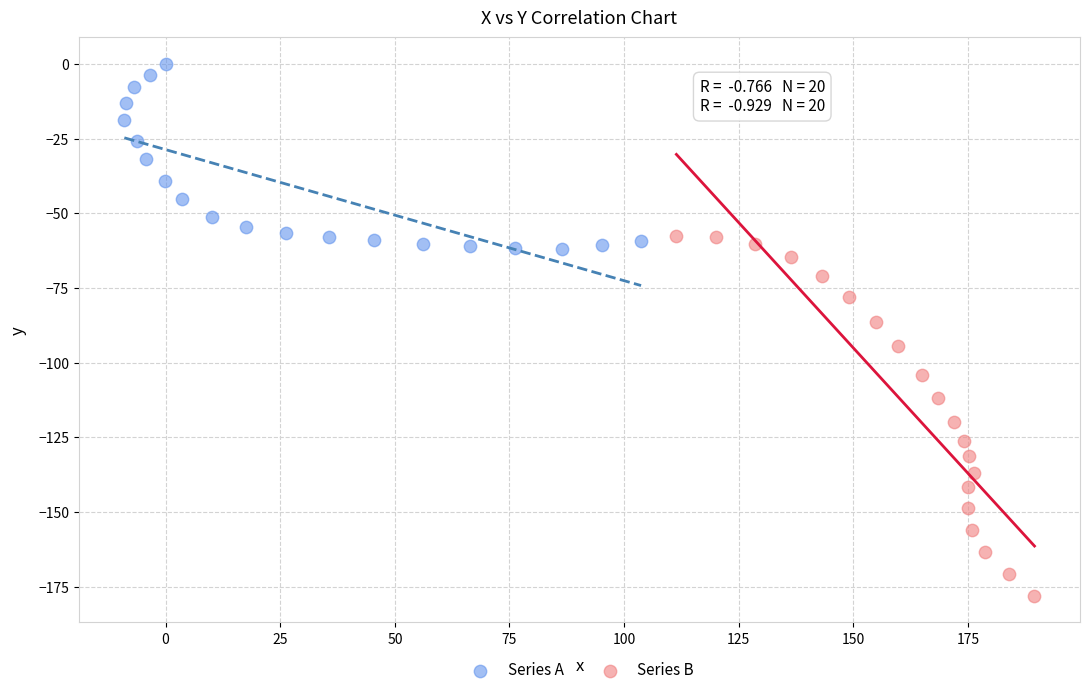

Which series contains the lowest Y value?

Series B